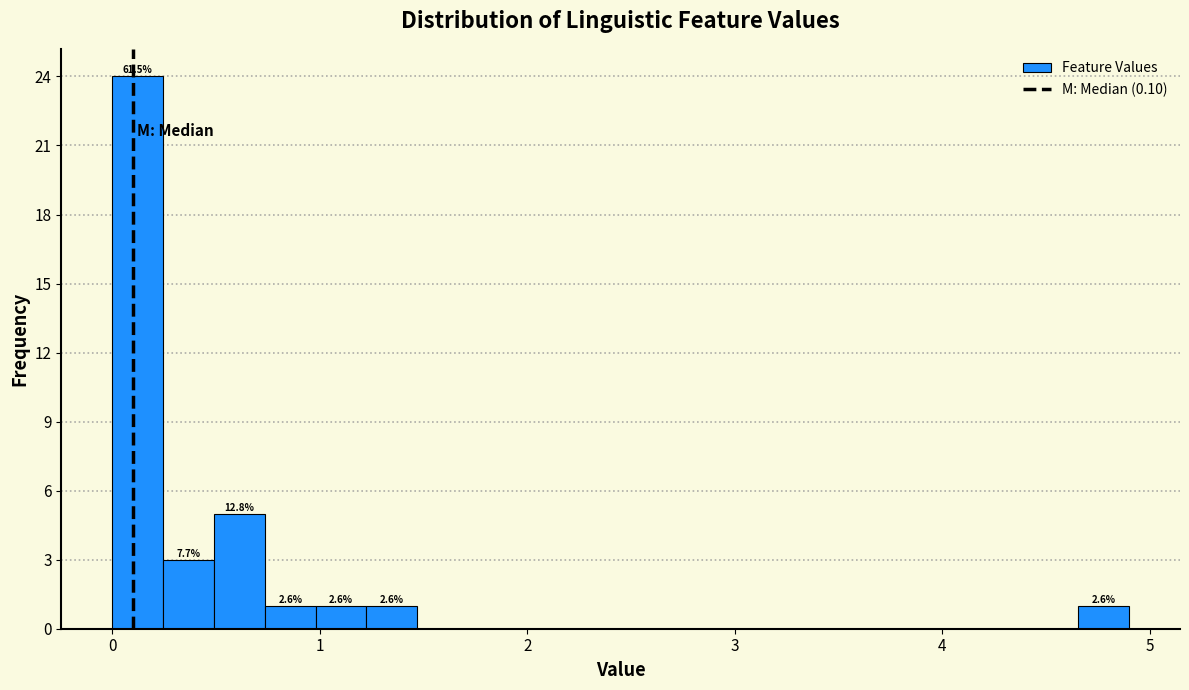

Read against the x-axis, roughly where is the centre of the tallest bar?

0.1